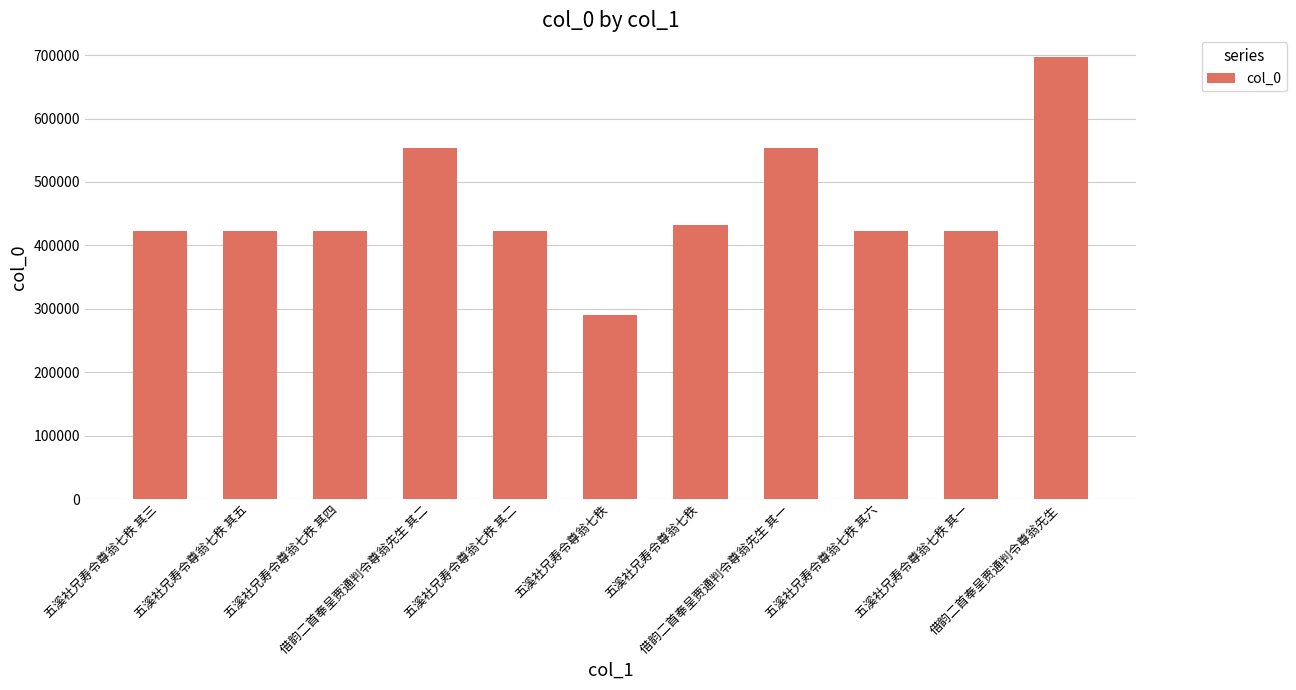

Reading left to right, extract all data points from this chart.

422278	422280	422279	552916	422277	289661	432556	552915	422281	422276	696471